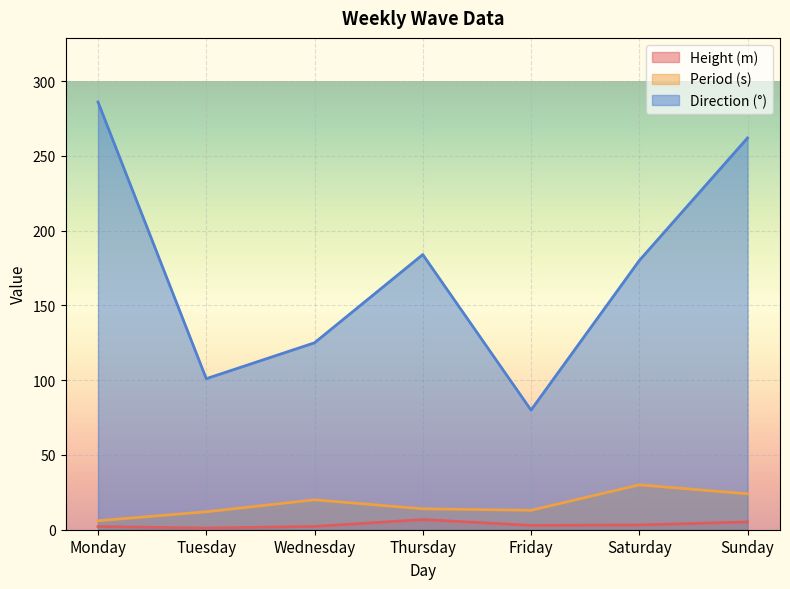

What are all the series names shown in the legend?

Height (m), Period (s), Direction (°)